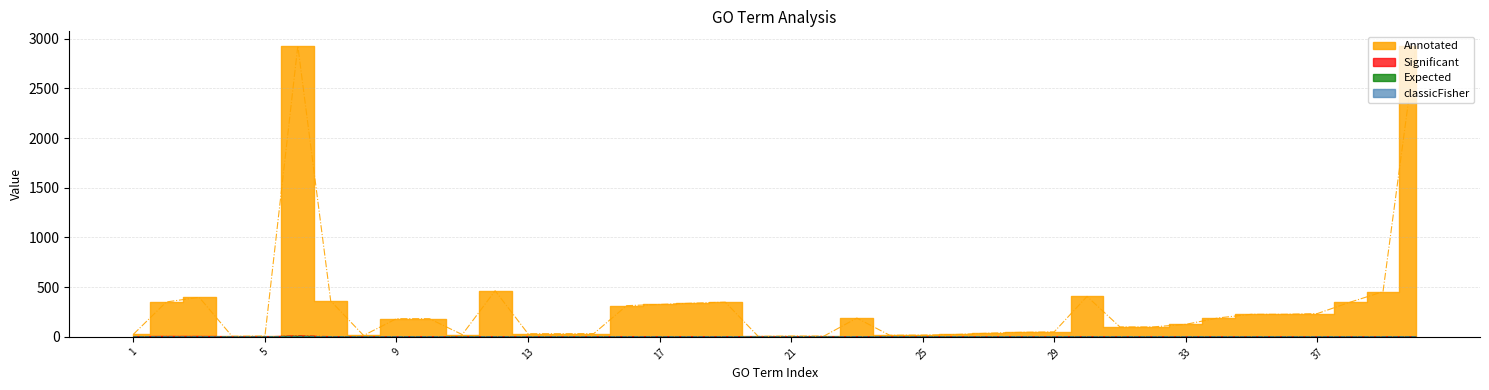

True or false: Expected has more than 0 interior local peaks.

True